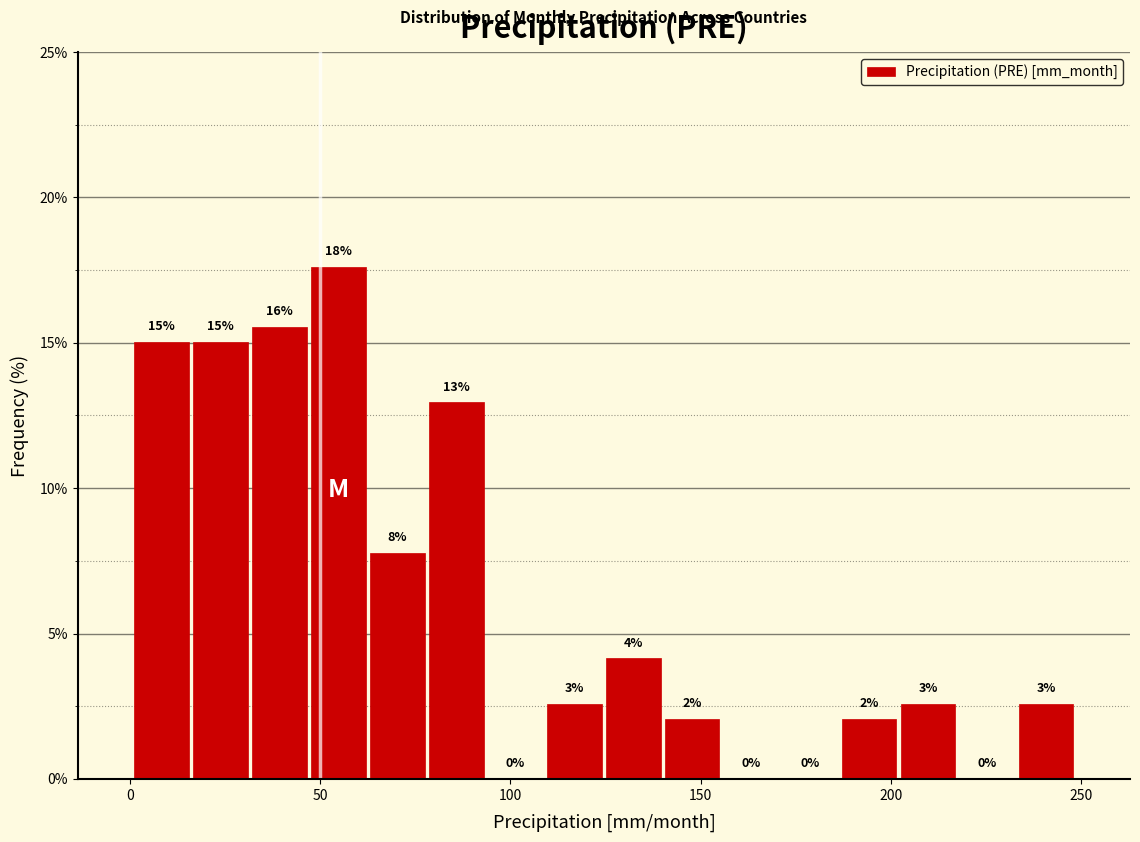

Around what value on the x-axis is the tallest bar? Give the approximate position of its centre, as read against the axis.

55